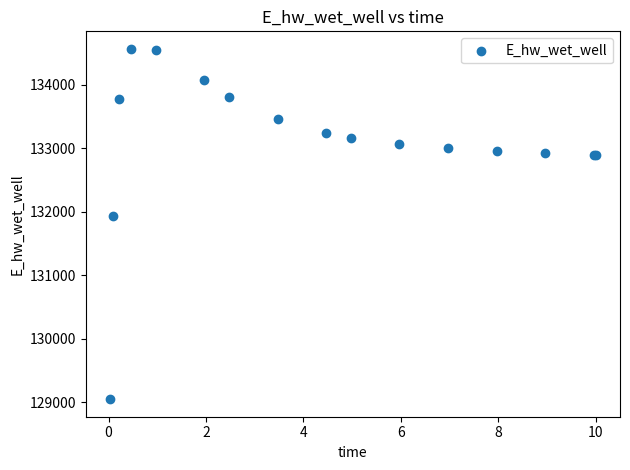

What Y value in the scatter plot is closest to 131806?

131926.3